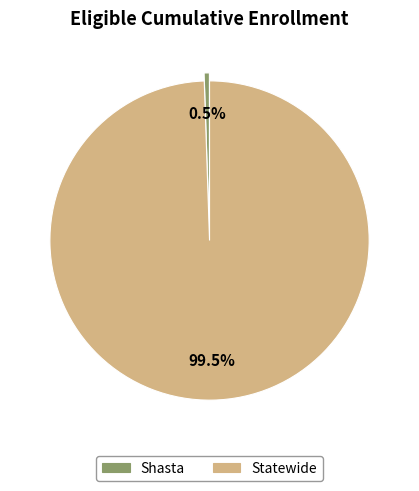

Rank the categories by value from highest to lowest.

Statewide, Shasta